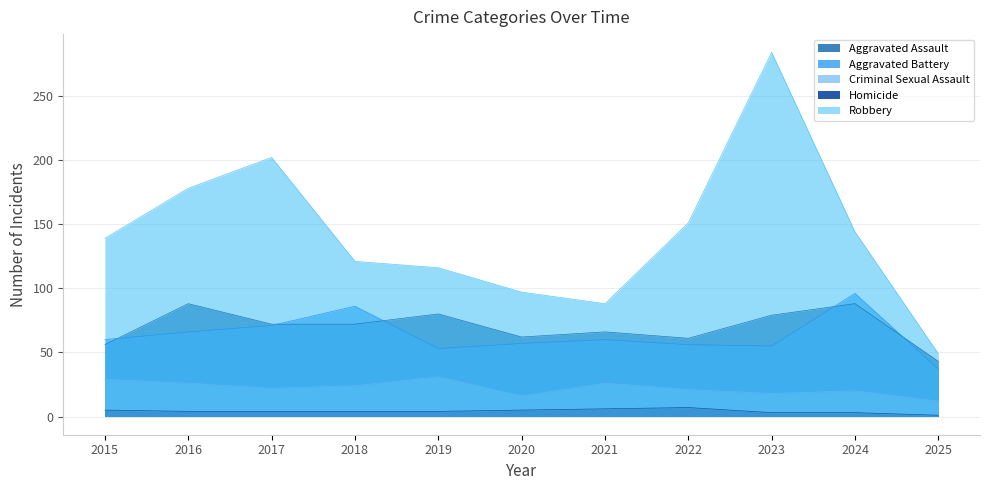

What is the average value of the Aggravated Battery series?

63